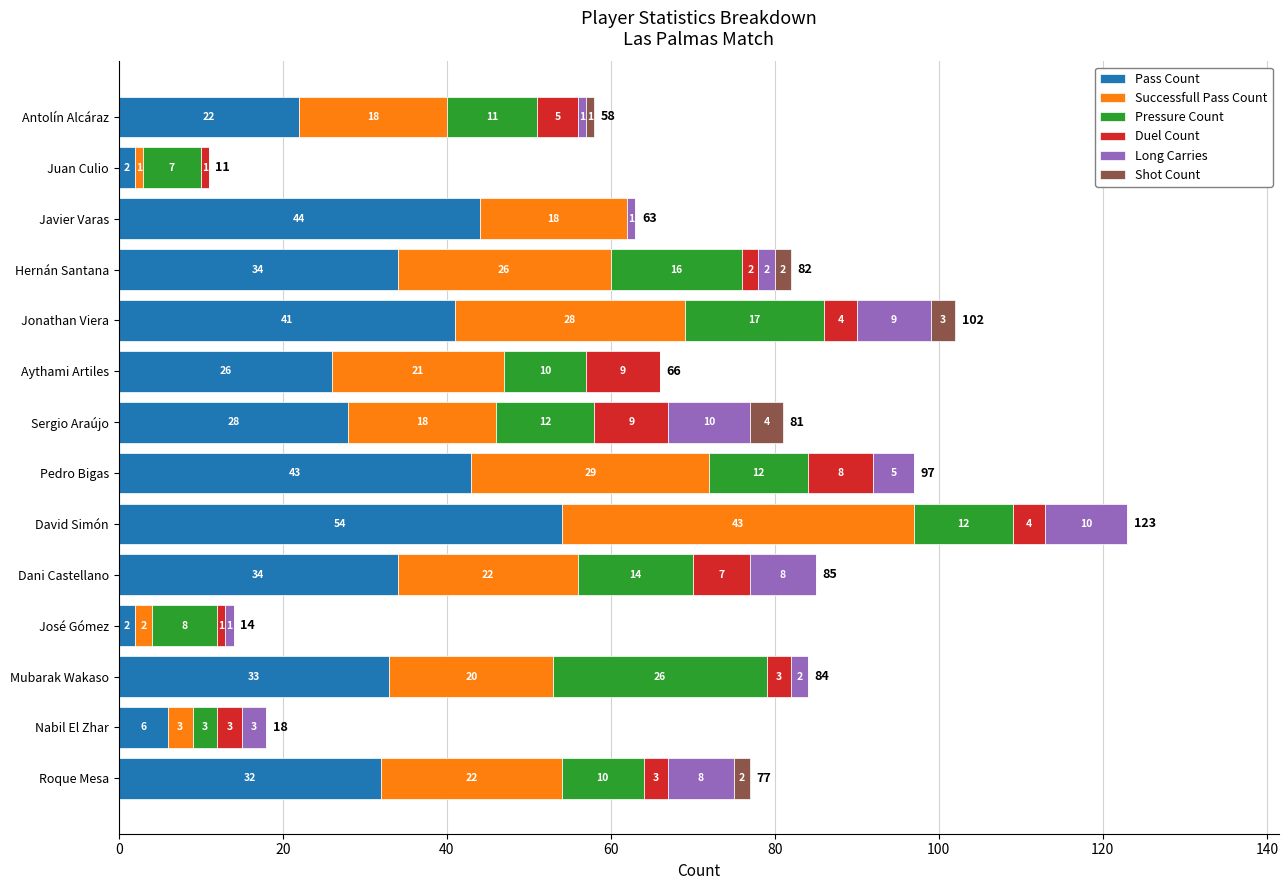

What are all the series names shown in the legend?

Pass Count, Successfull Pass Count, Pressure Count, Duel Count, Long Carries, Shot Count